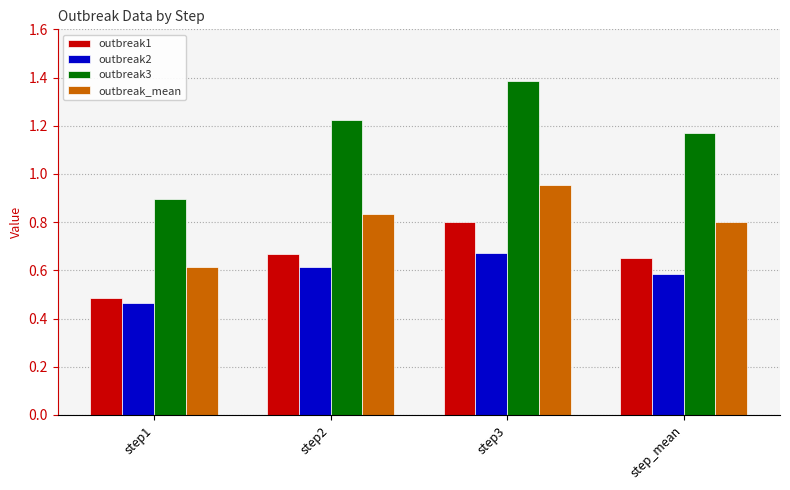

True or false: outbreak_mean has a value of 0.8 at step2.

True